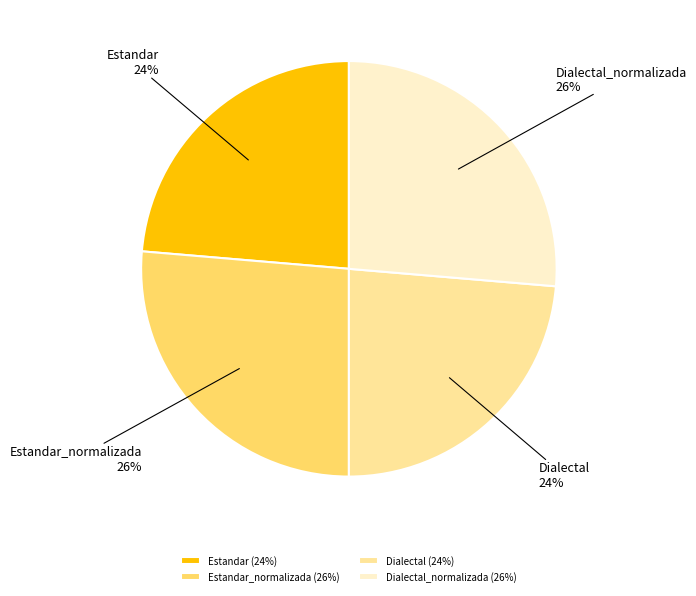

The Estandar_normalizada slice represents 36% of the pie. True or false?

False